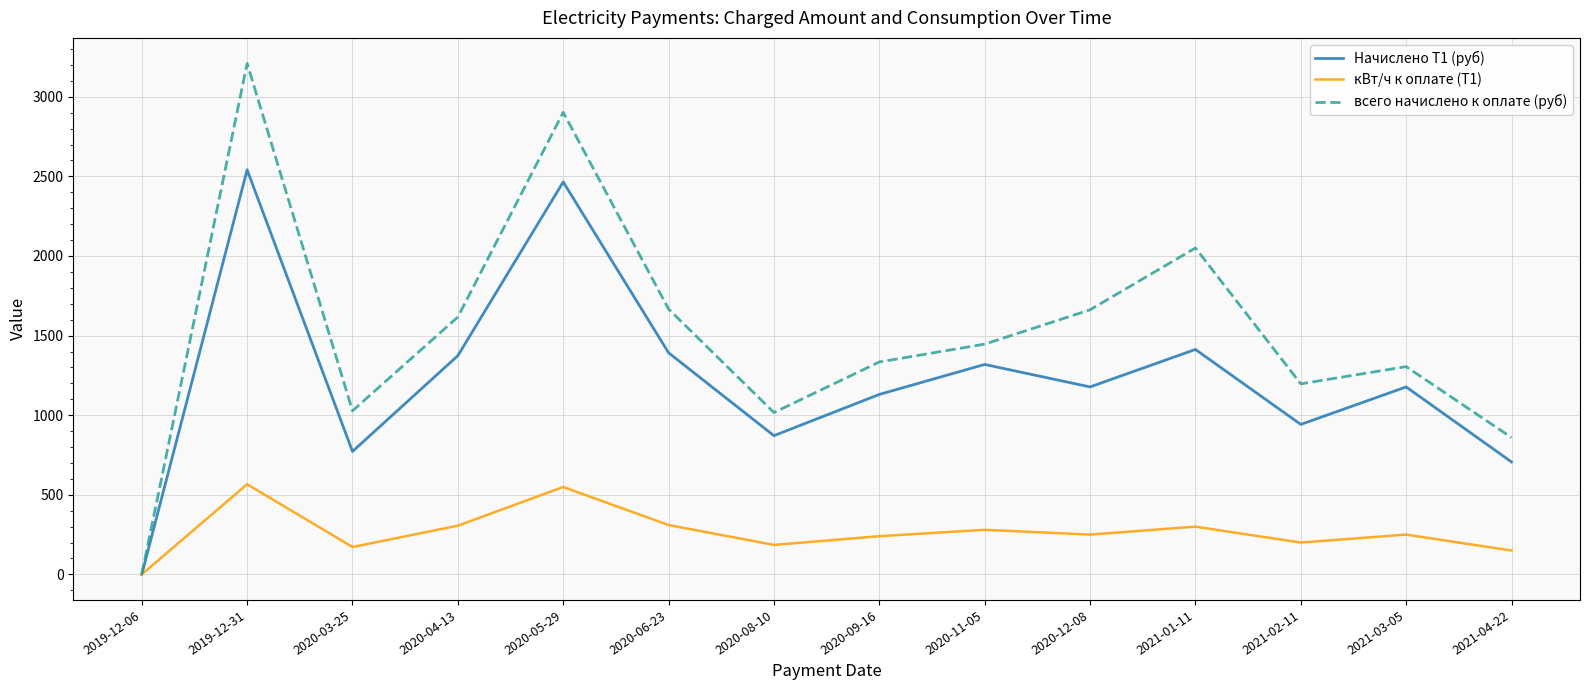

What is the difference between the кВт/ч к оплате (Т1) values at 2020-04-13 and 2020-05-29?

243.0